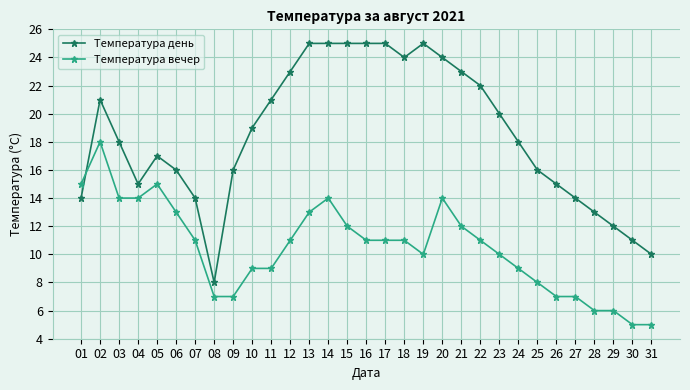

Which series changed the most between 12 and 21?

Температура вечер